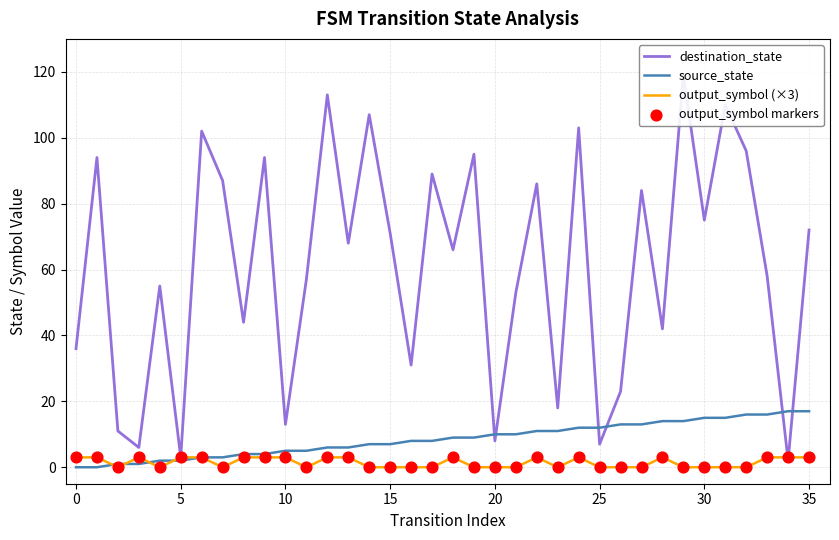

At which category is the sum across all series the highest?

29